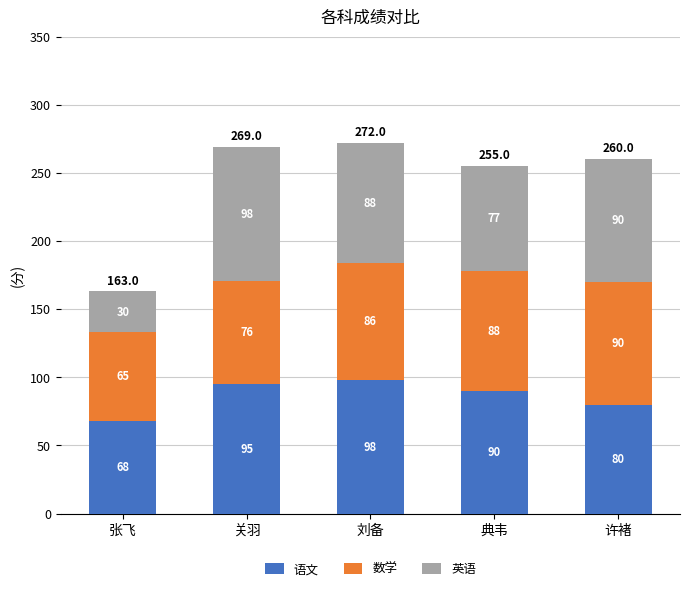

How many series are shown in this chart?

3